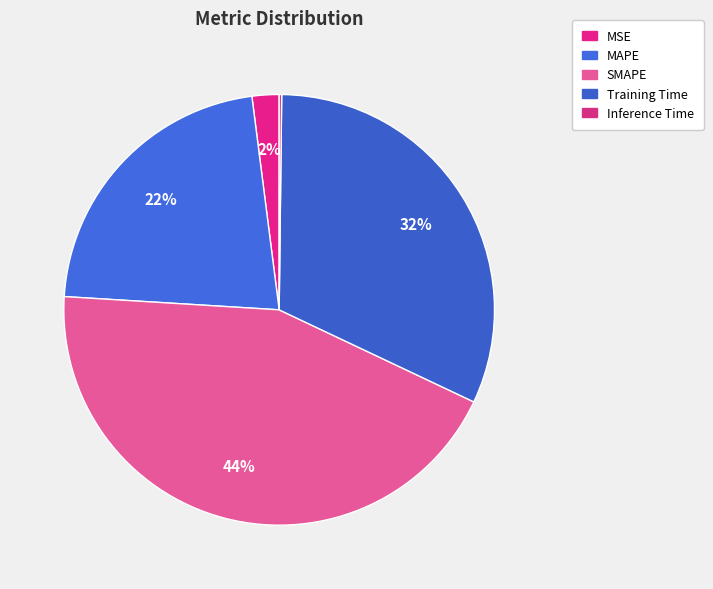

Does SMAPE account for over 50% of the chart?

No